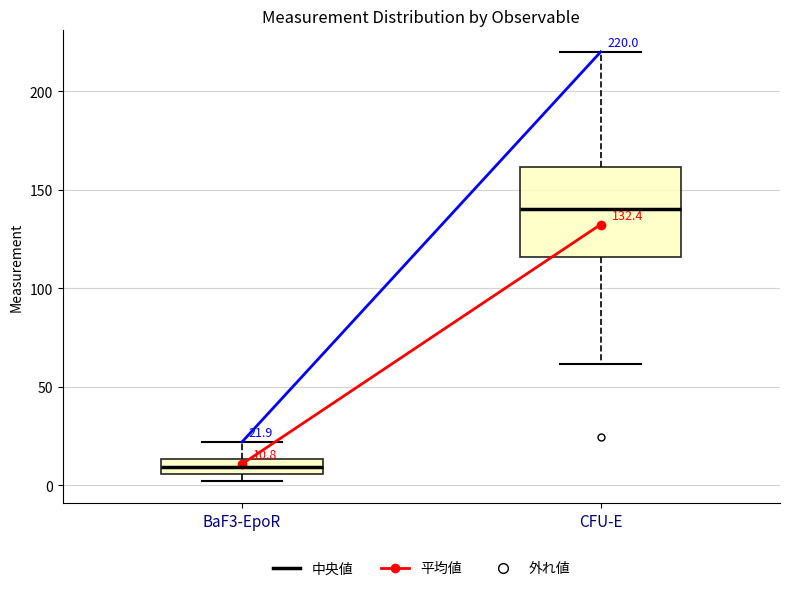

Which box is the tallest, from its lower edge to its upper edge?

CFU-E